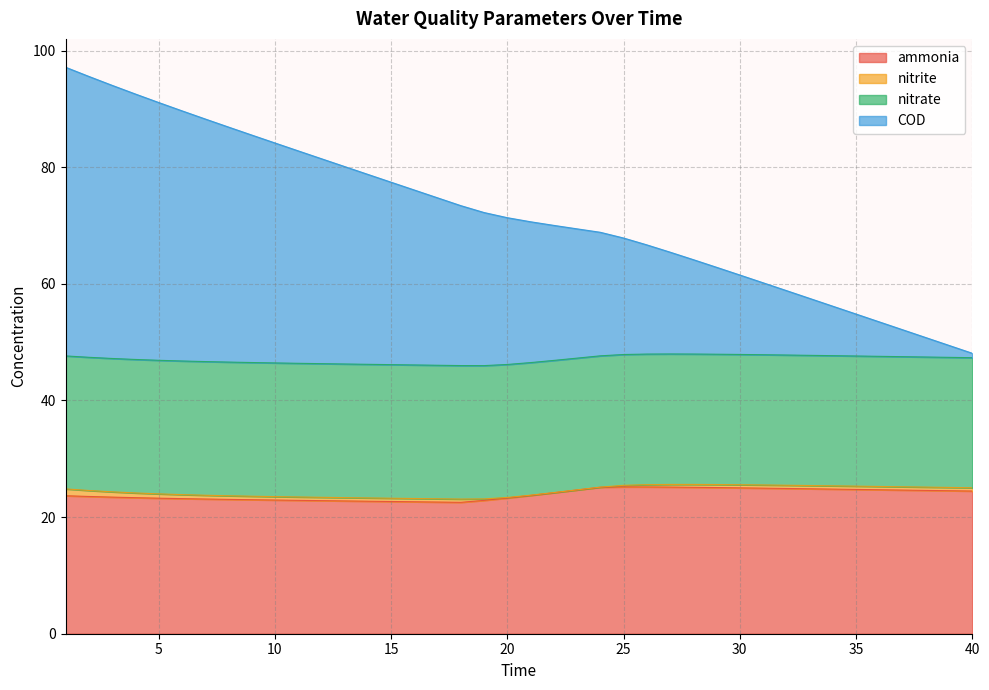

Which category has the highest value across all series?

1